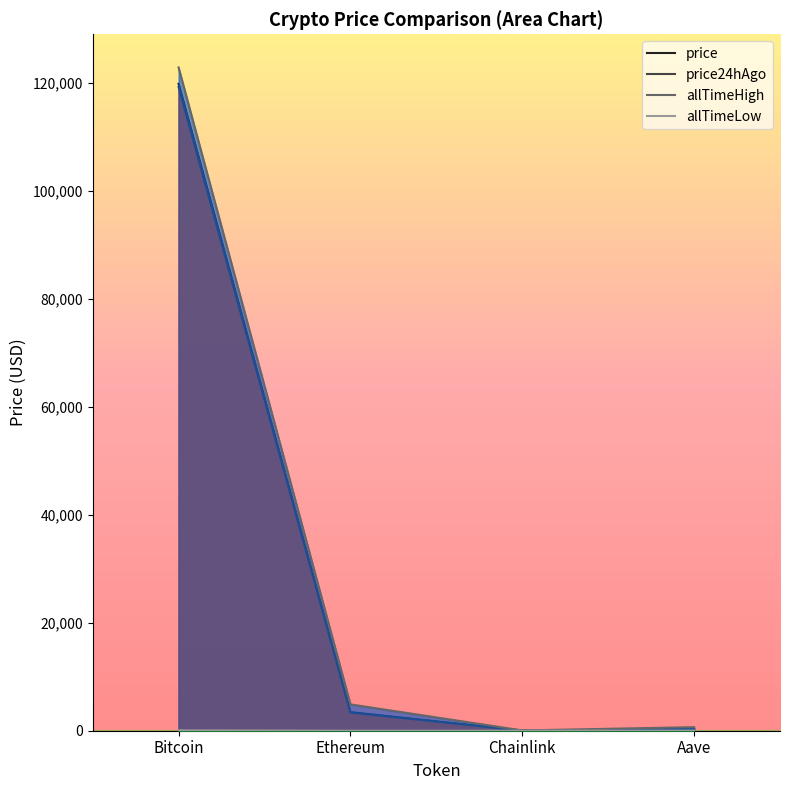

In price24hAgo, how many points are lower than both neighbors (excluding endpoints)?

1